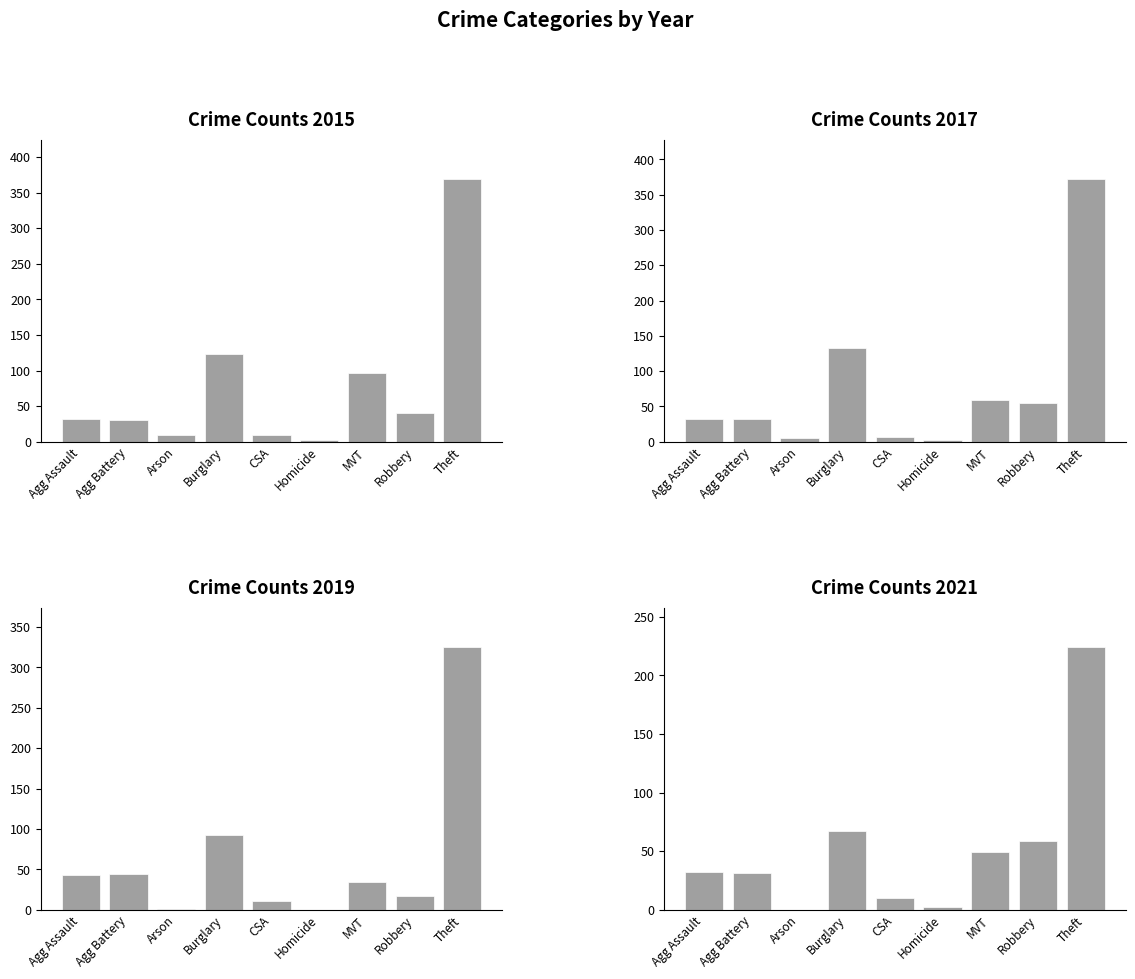

Rank the categories by 2021 value from lowest to highest.

Arson, Homicide, CSA, Agg Battery, Agg Assault, MVT, Robbery, Burglary, Theft